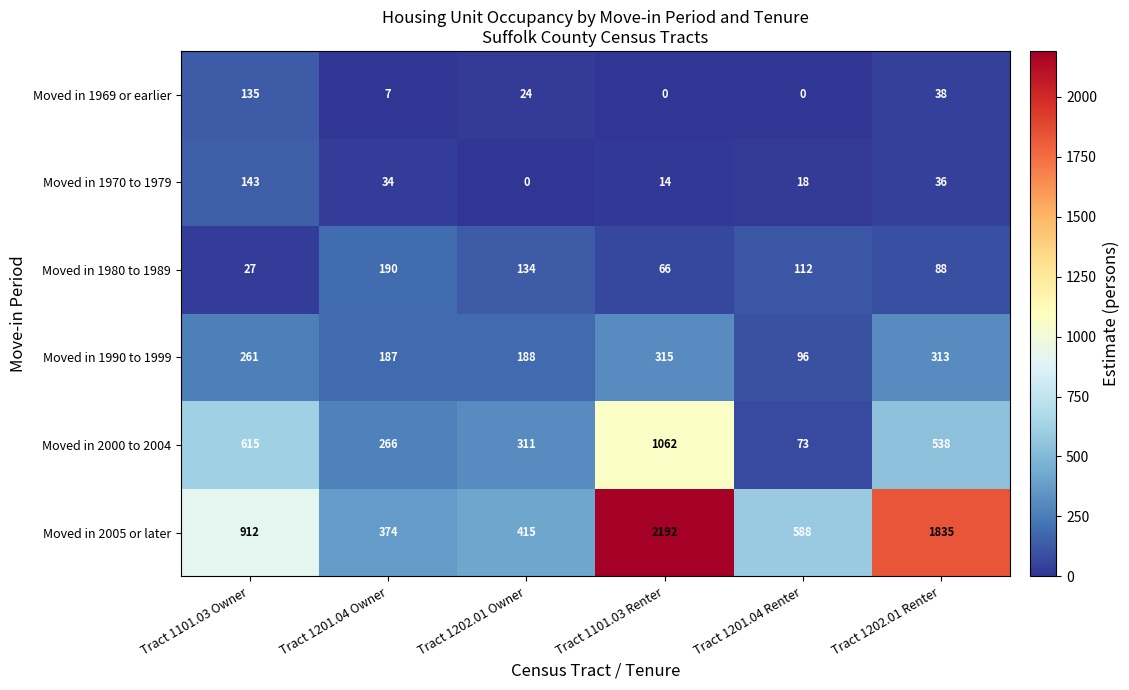

List the series in order of their peak value, lowest first.

Moved in 1969 or earlier, Moved in 1970 to 1979, Moved in 1980 to 1989, Moved in 1990 to 1999, Moved in 2000 to 2004, Moved in 2005 or later